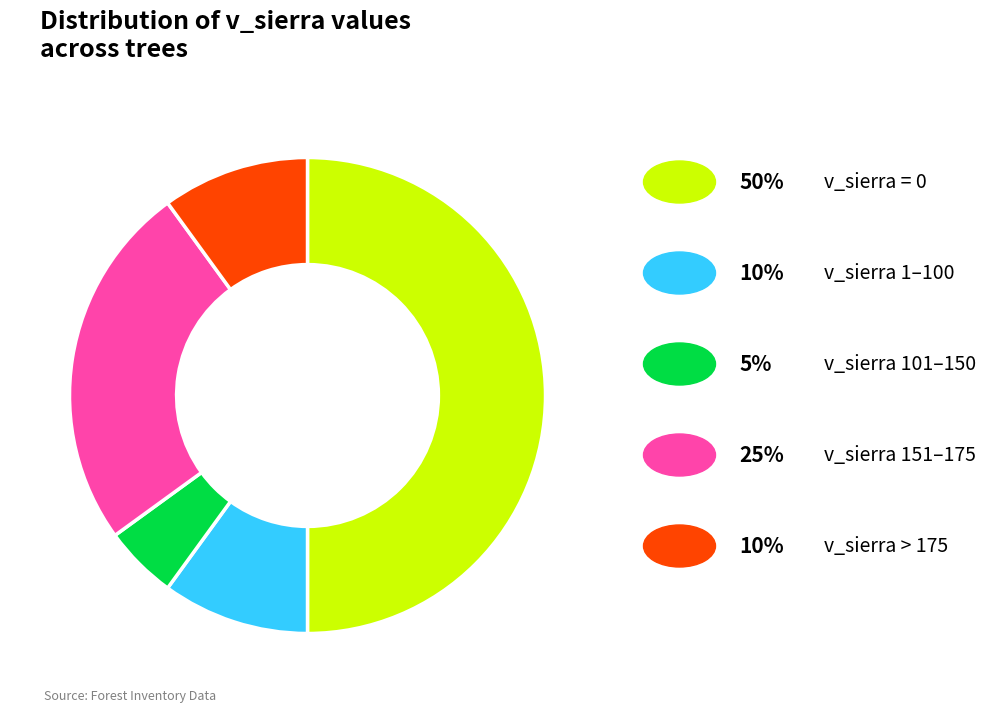

How many segments does this pie chart have?

5